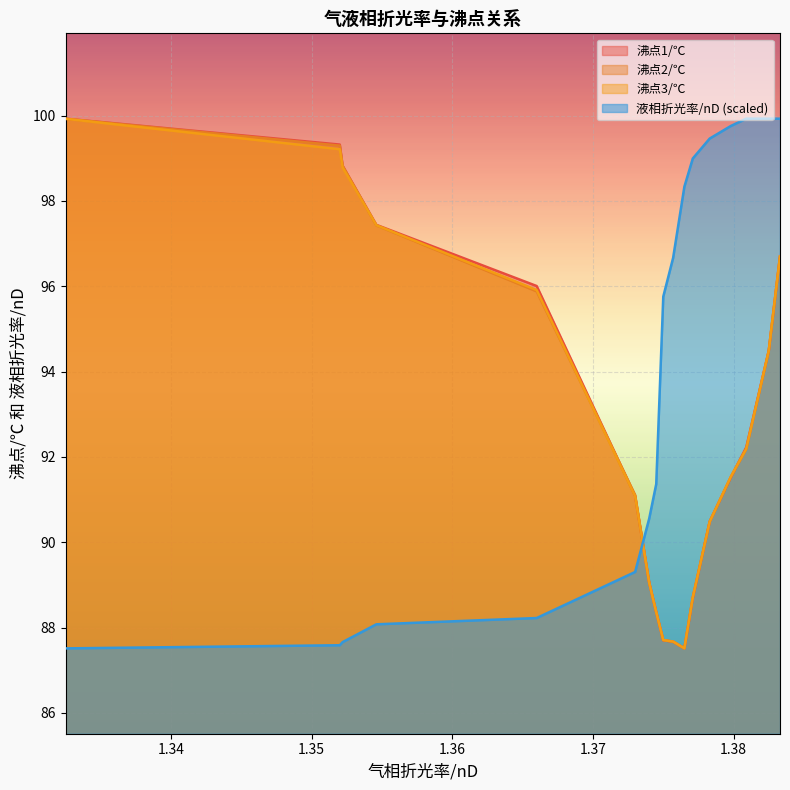

What is the maximum value shown in the chart?

99.9